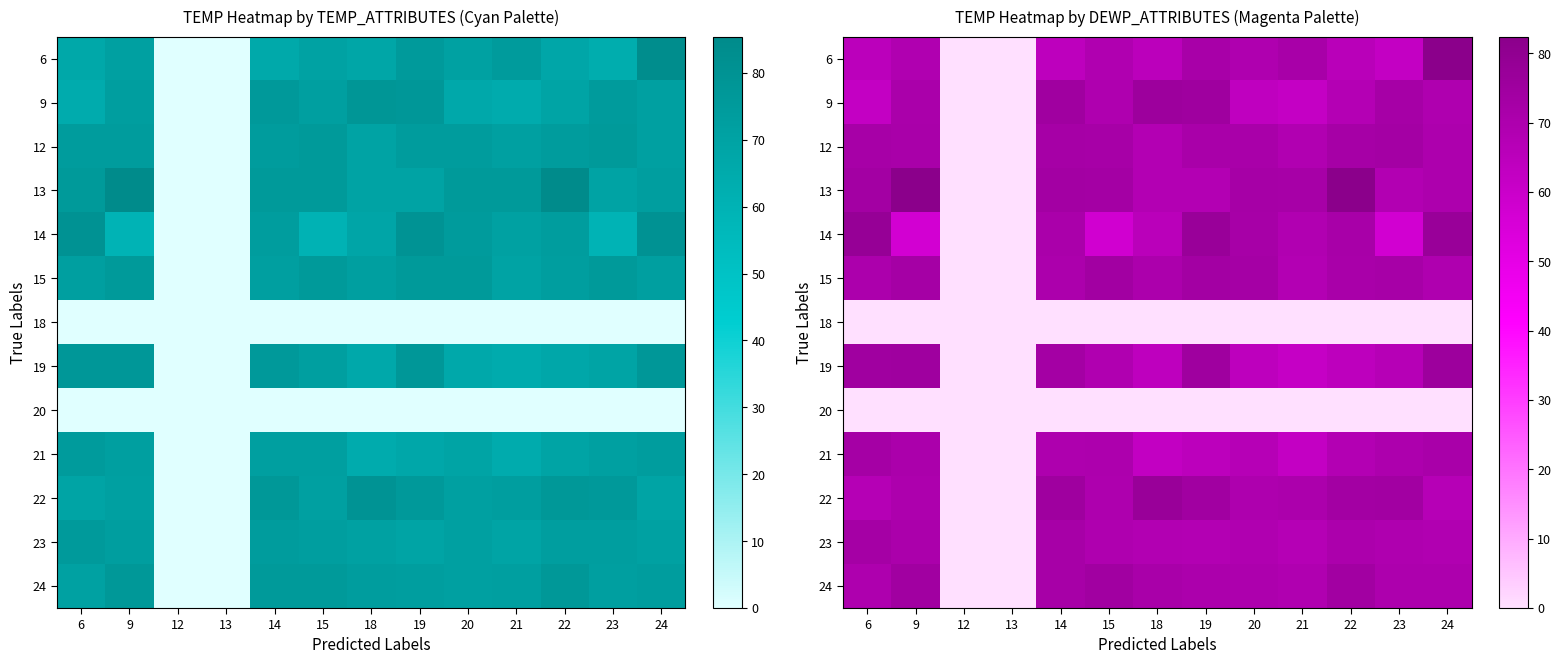

Reading left to right, extract all data points from this chart.

row_0: 65.0	68.9	0.0	0.0	64.2	69.2	65.2	71.9	69.3	72.0	65.8	62.4	82.0
row_1: 62.2	70.9	0.0	0.0	74.5	69.4	75.8	75.2	63.5	62.0	67.3	72.4	69.5
row_2: 72.1	71.6	0.0	0.0	72.7	72.3	67.8	71.7	71.6	68.7	72.5	73.2	69.9
row_3: 73.6	82.1	0.0	0.0	73.5	73.1	67.6	67.8	72.5	72.2	82.4	68.4	69.9
row_4: 78.1	56.9	0.0	0.0	70.8	57.9	65.5	77.0	72.1	68.8	72.1	57.4	77.0
row_5: 70.2	72.7	0.0	0.0	70.4	73.9	70.3	73.6	72.8	68.0	71.4	72.1	69.4
row_6: 0.0	0.0	0.0	0.0	0.0	0.0	0.0	0.0	0.0	0.0	0.0	0.0	0.0
row_7: 74.6	74.7	0.0	0.0	73.1	69.2	63.8	74.8	64.1	61.5	64.6	66.8	75.7
row_8: 0.0	0.0	0.0	0.0	0.0	0.0	0.0	0.0	0.0	0.0	0.0	0.0	0.0
row_9: 72.9	70.7	0.0	0.0	69.5	69.9	62.6	64.9	66.9	62.2	67.9	69.9	71.7
row_10: 67.0	69.9	0.0	0.0	75.0	69.6	77.1	74.3	69.6	70.3	73.6	73.9	66.7
row_11: 72.8	70.7	0.0	0.0	72.2	69.5	68.3	67.7	69.0	67.2	70.2	69.5	68.6
row_12: 69.6	74.3	0.0	0.0	72.2	74.1	71.5	70.5	70.1	68.9	74.0	70.0	70.0